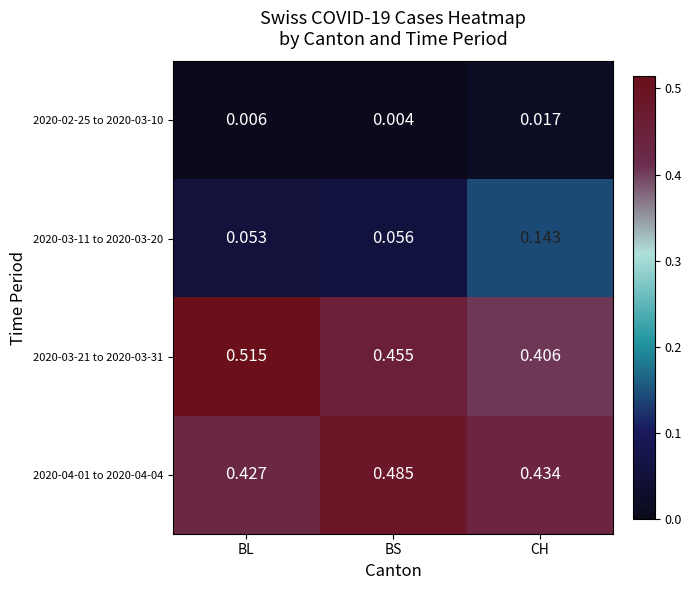

Which category has the highest value in the 2020-03-11 to 2020-03-20 series?

CH